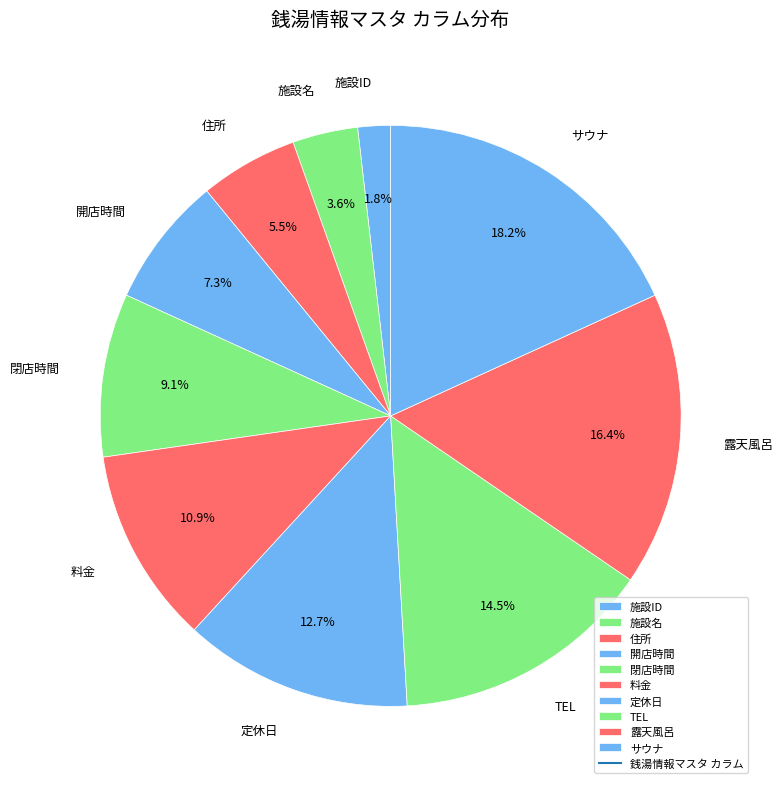

What percentage is the 開店時間 slice, to the nearest percent?

7%